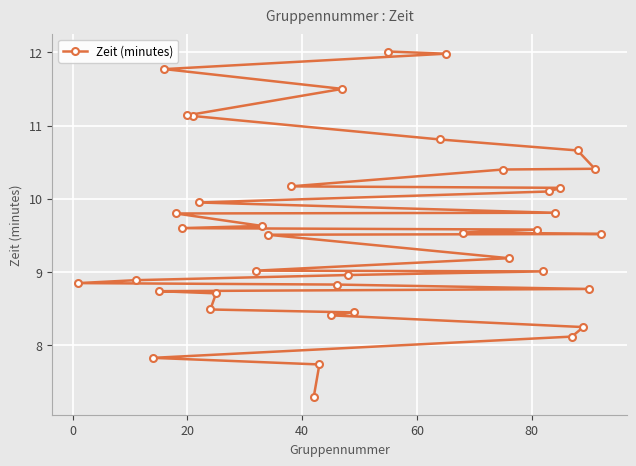

What is the greatest value displayed?

12.0